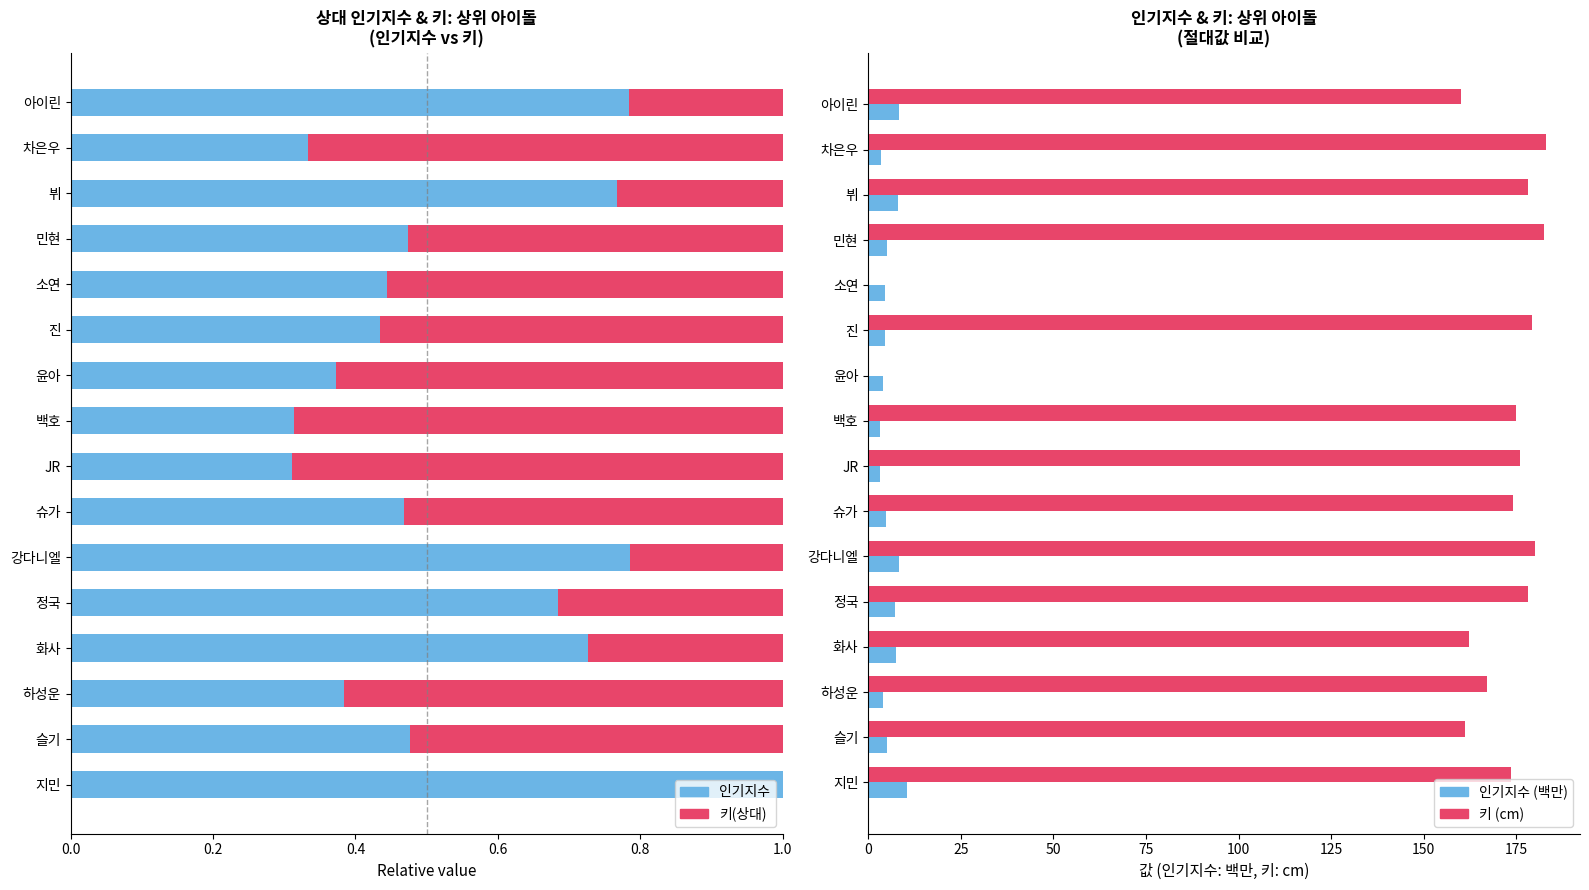

What is the lowest value of the 인기지수 (백만) series?

3.3